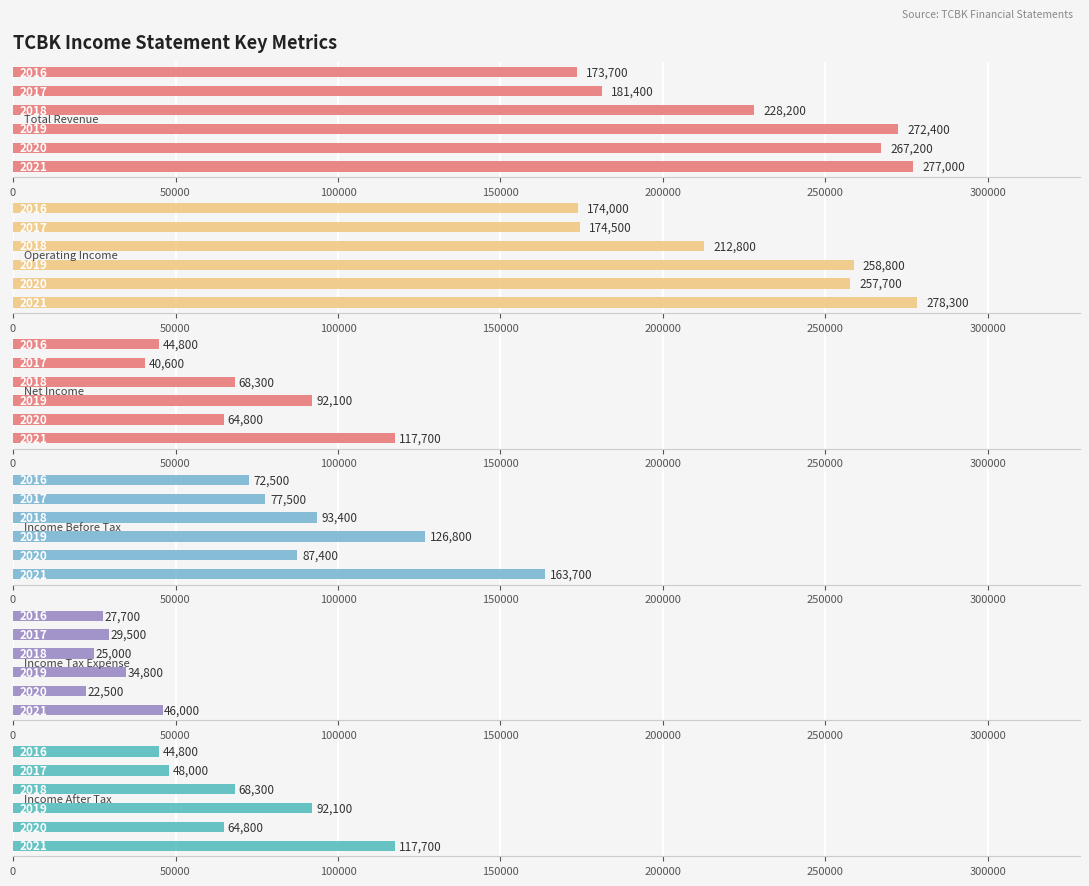

What is the difference between the maximum and minimum values in the Total Revenue series?

103300